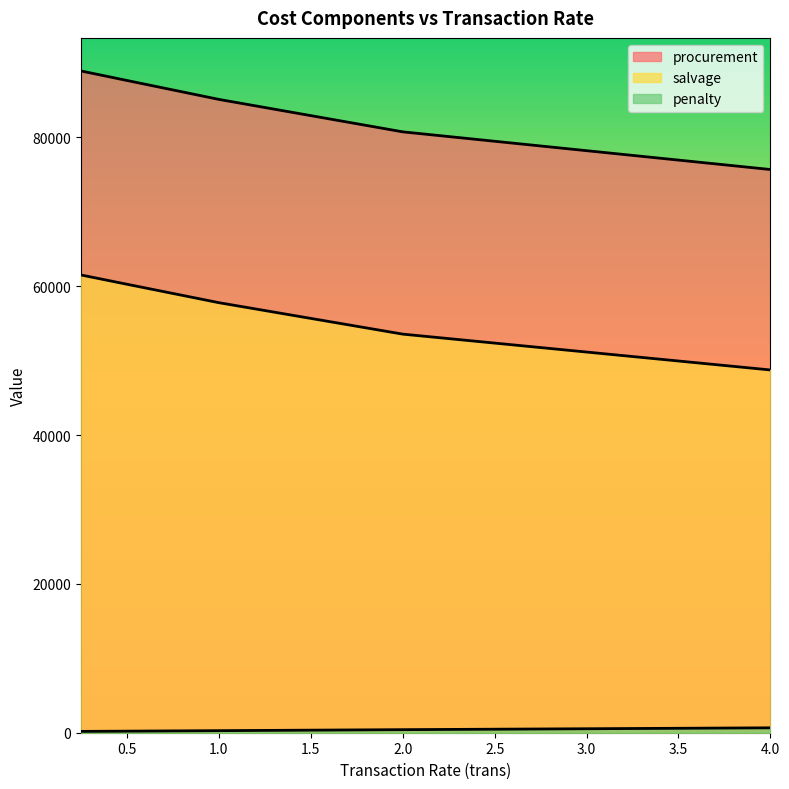

True or false: salvage has more than 2 interior local peaks.

False